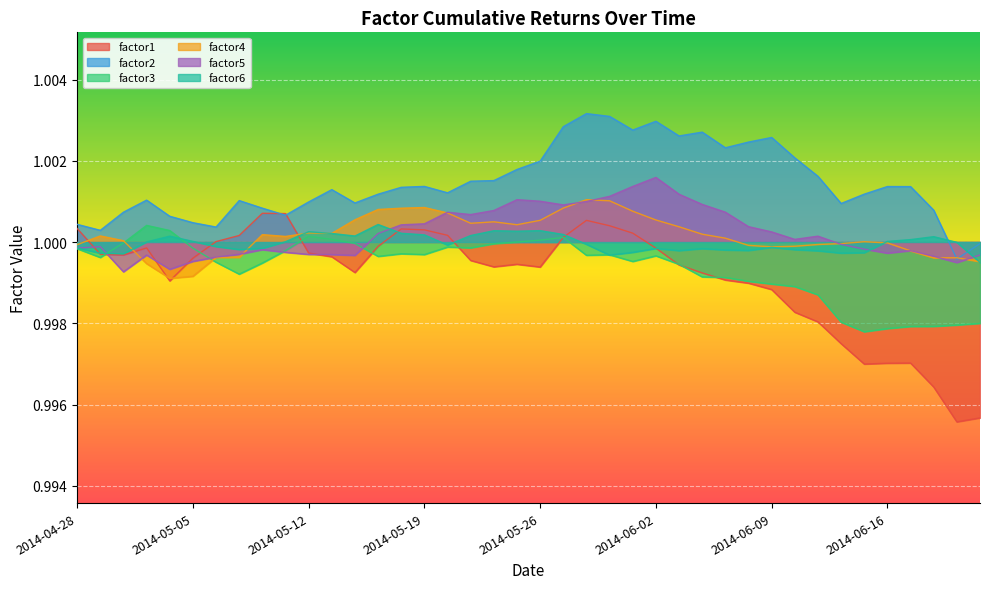

How many interior local valleys does the factor6 series have?

9